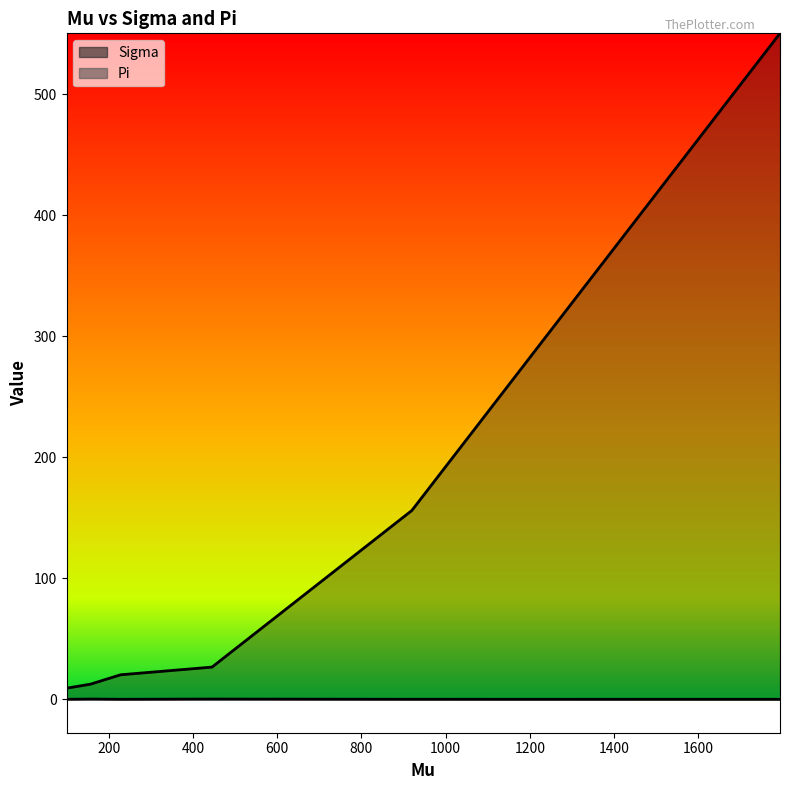

What is the value of the Sigma_line point at the 6th from the left?

550.2